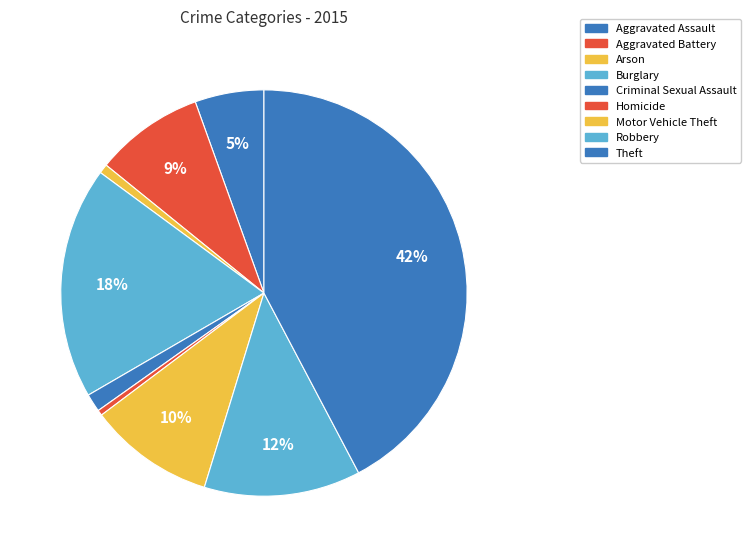

What percentage is the Aggravated Assault slice, to the nearest percent?

5%